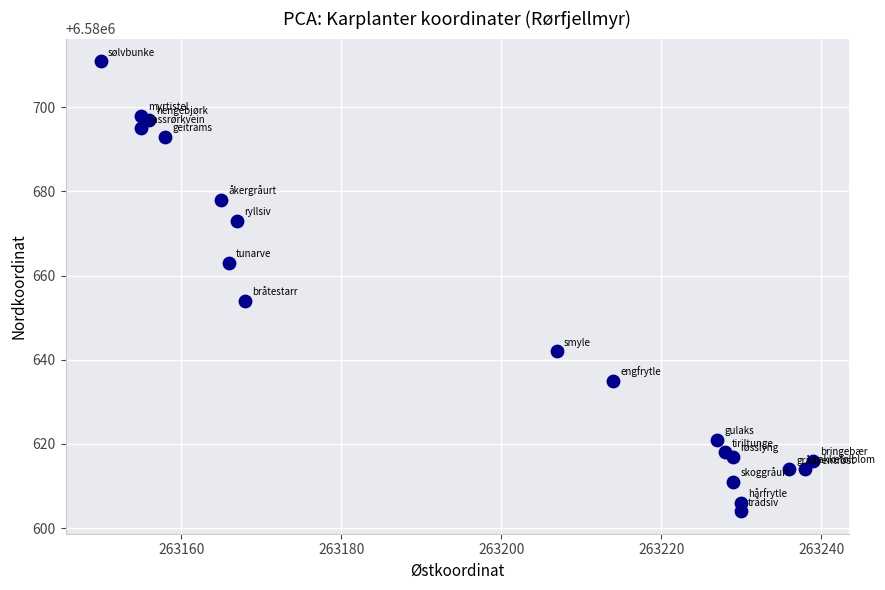

What Y value in the scatter plot is closest to 6580657?

6580654